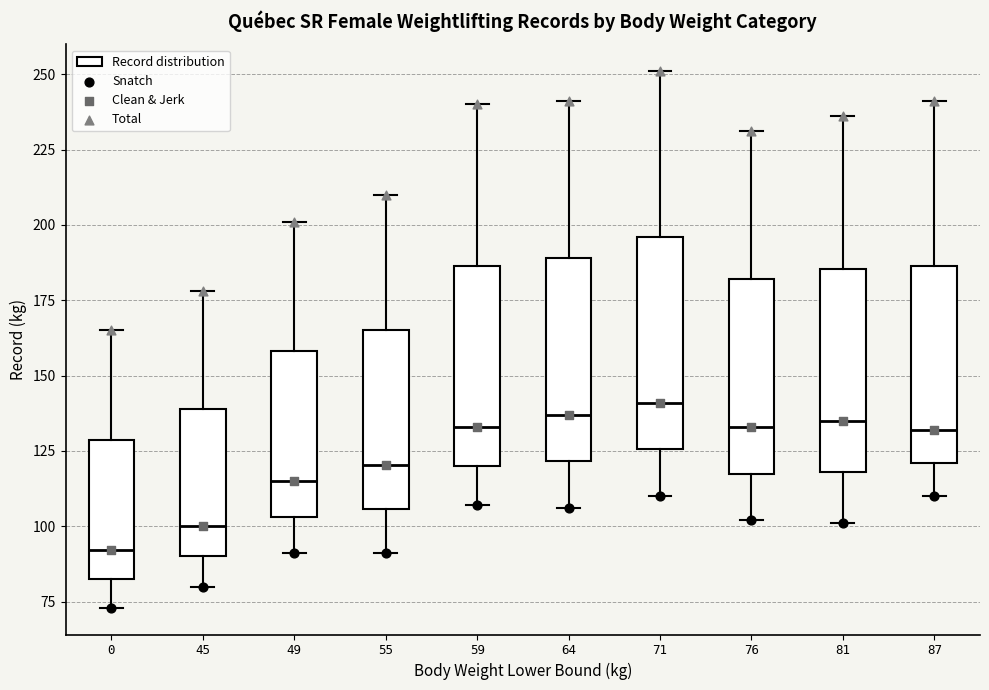

Where does the lower whisker of the box at x = 45 end on the y-axis? The values are not printed on the chart, so give them approximately, as read against the axis.

80